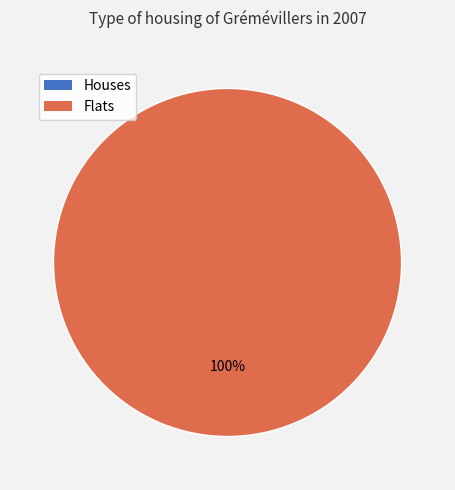

How much of the chart is everything except 1616678350?

100.0%